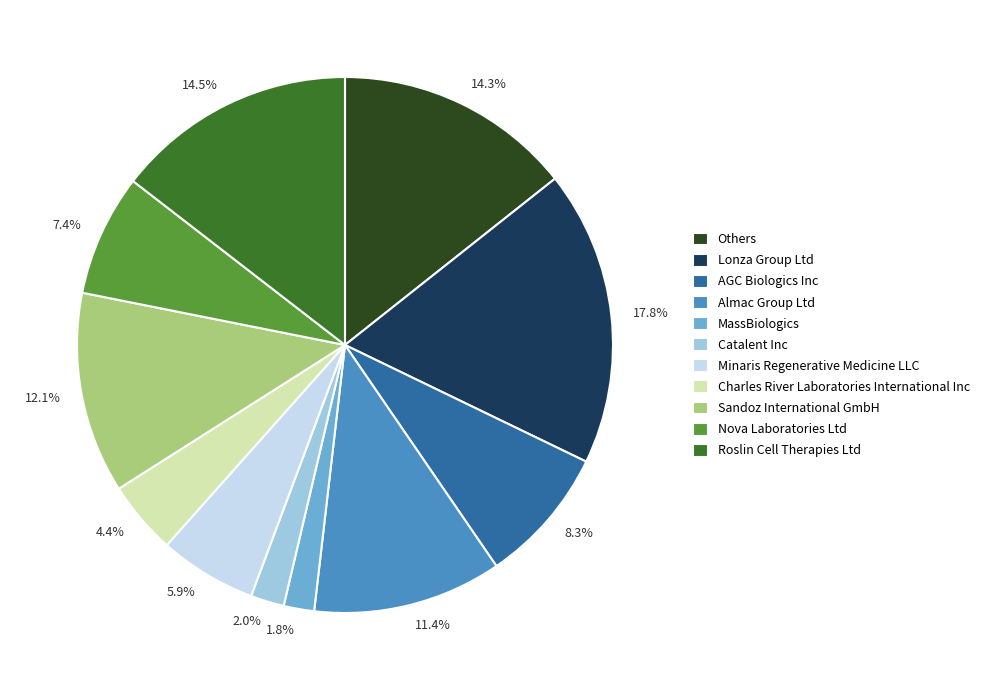

To the nearest percent, what is the average slice percentage?

9%